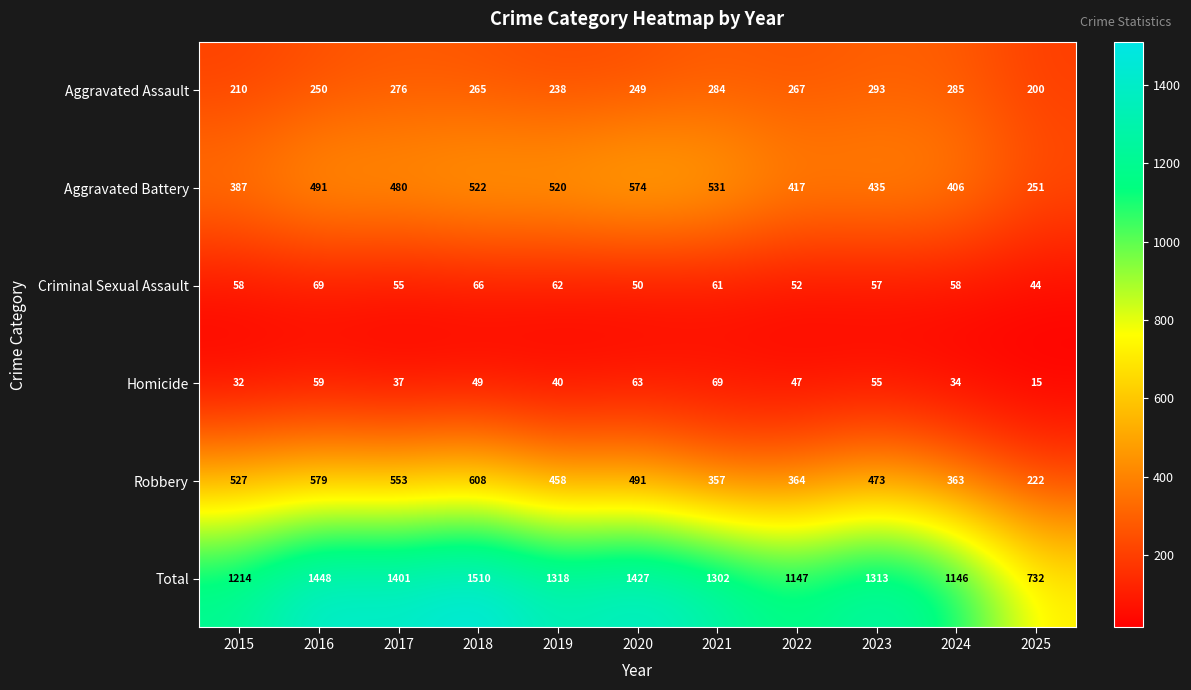

True or false: Total has a value of 2004 at 2017.

False